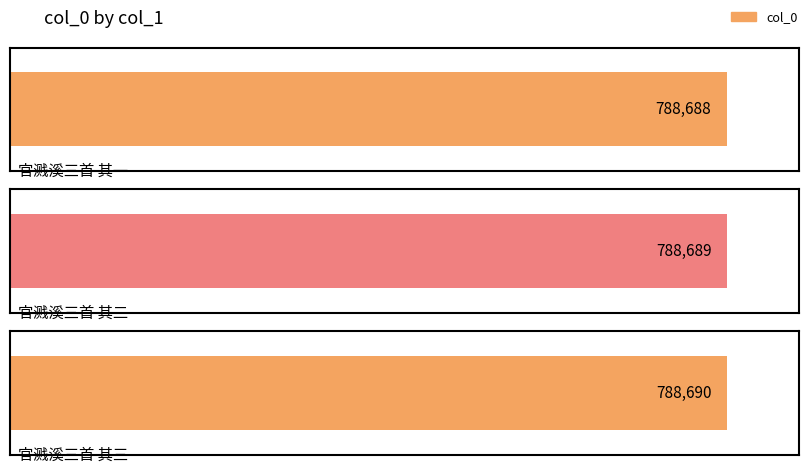

Where is the data nearest to the value 788689?

官溅溪三首 其二